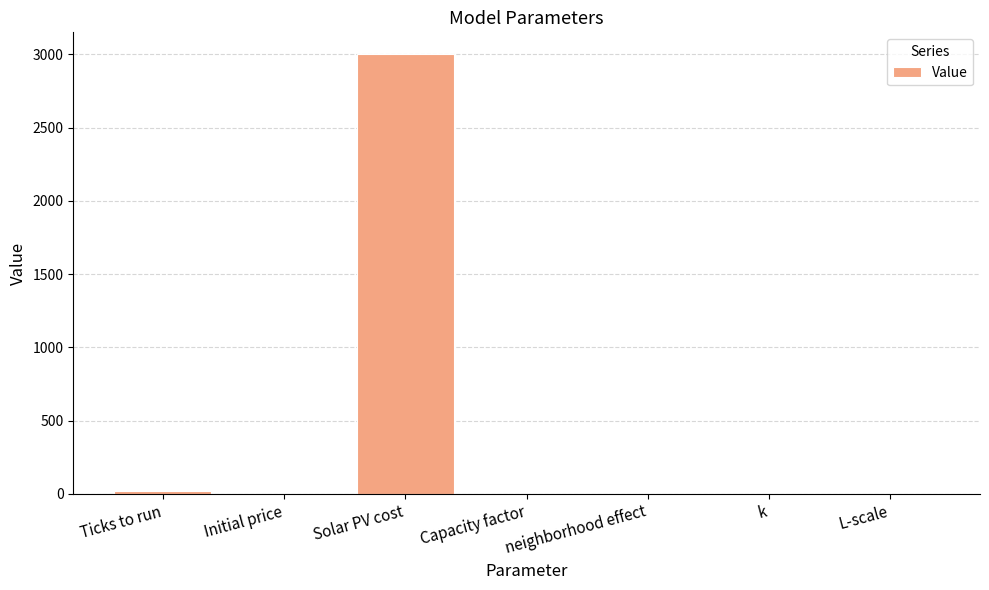

Is it true that the value at Solar PV cost is 3000.0?

True